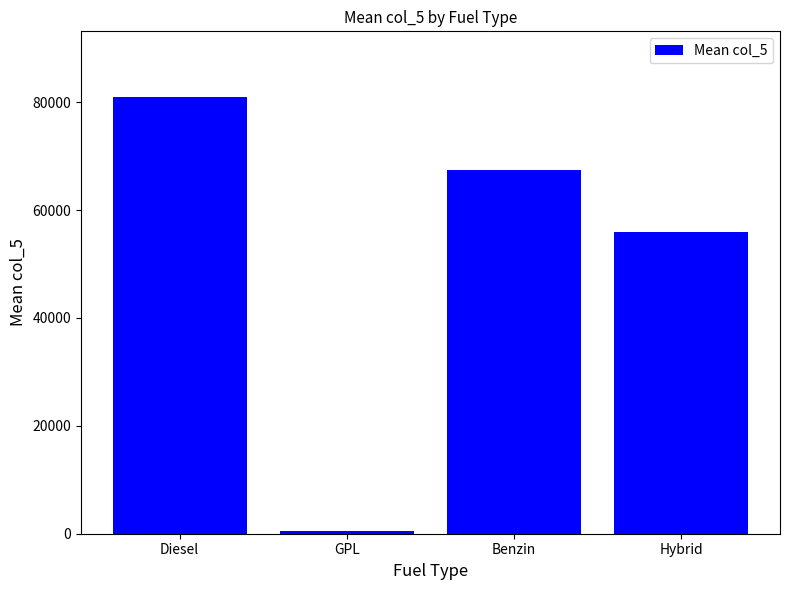

Reading right to left, extract all data points from this chart.

56000.0	67500.0	500.0	81002.4